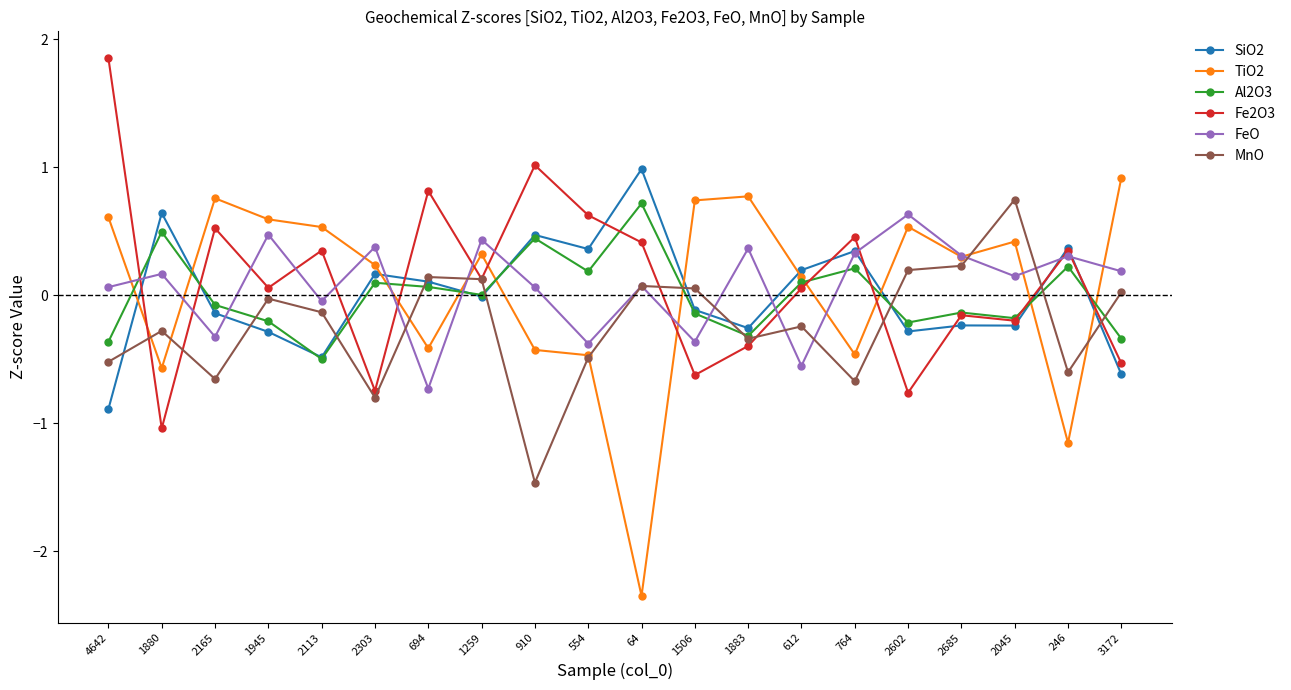

In SiO2, how many points are higher than both neighbors (excluding endpoints)?

7